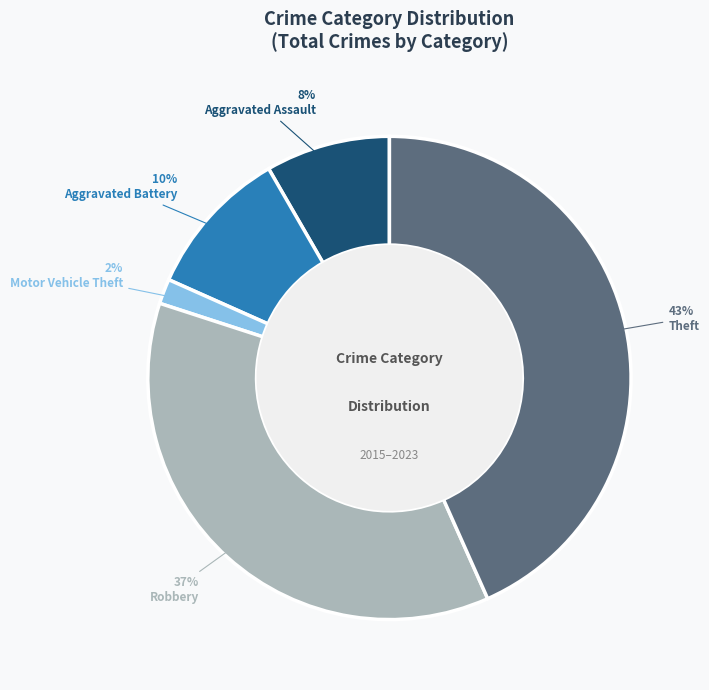

Combined, do Theft and Aggravated Assault account for over 50%?

Yes